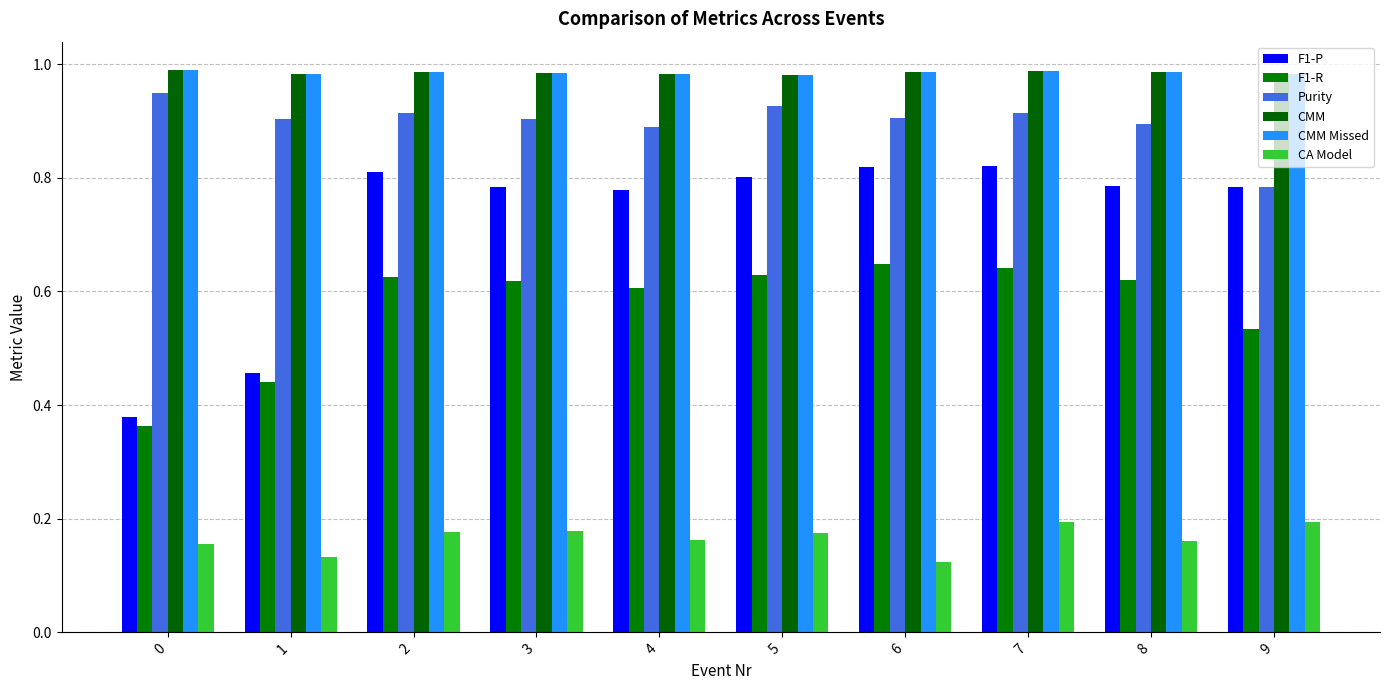

What value does the F1-R series have at 9?

0.5